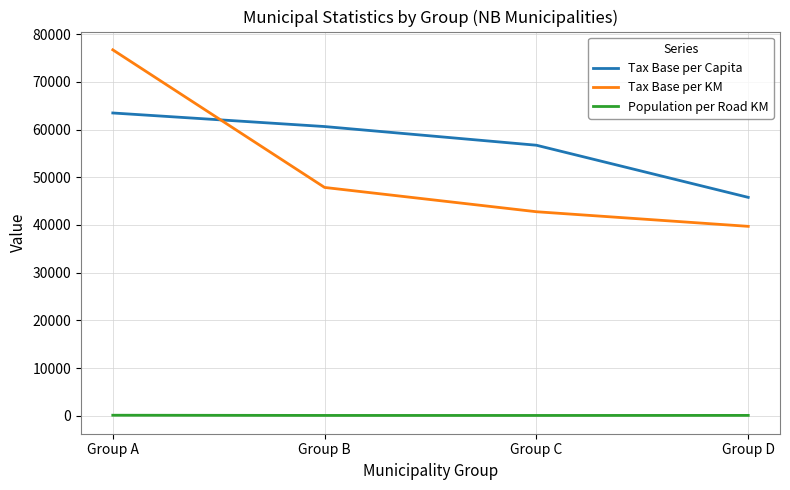

What is the average value of the Tax Base per KM series?

51761.0